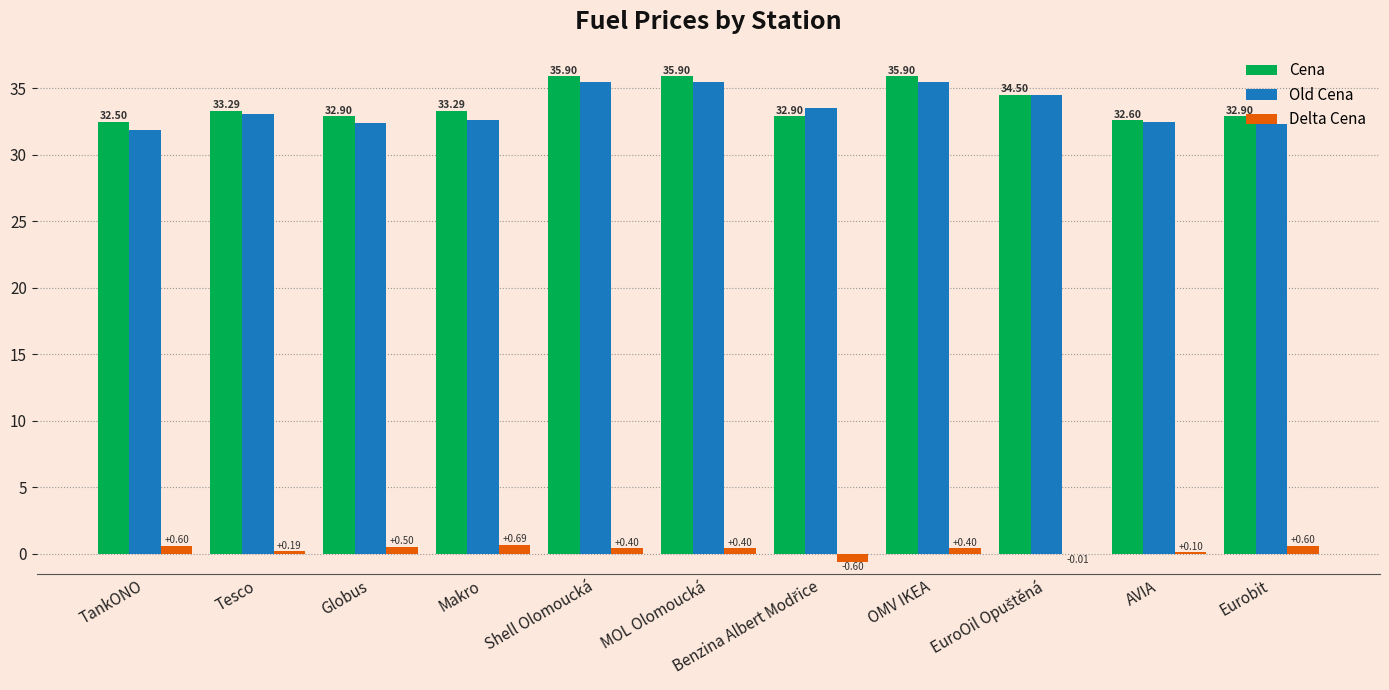

What is the difference between the Delta Cena values at Tesco and TankONO?

0.4